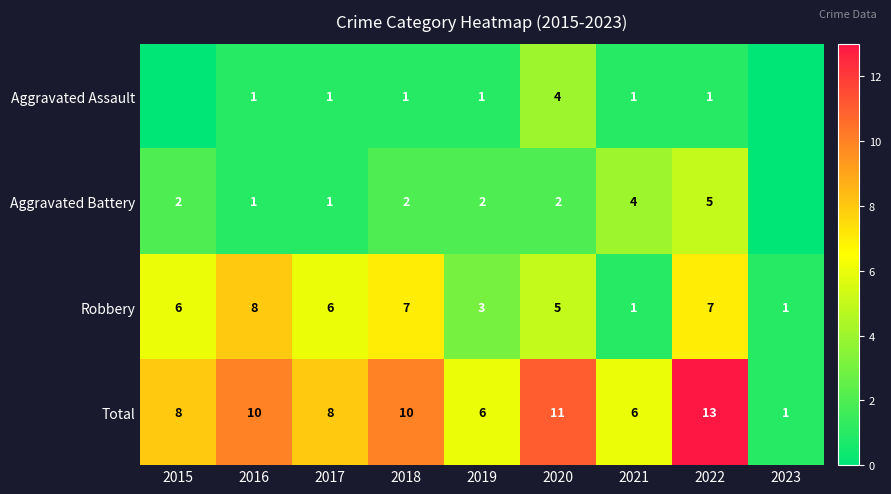

Is it true that Robbery equals 3 at 2020?

False